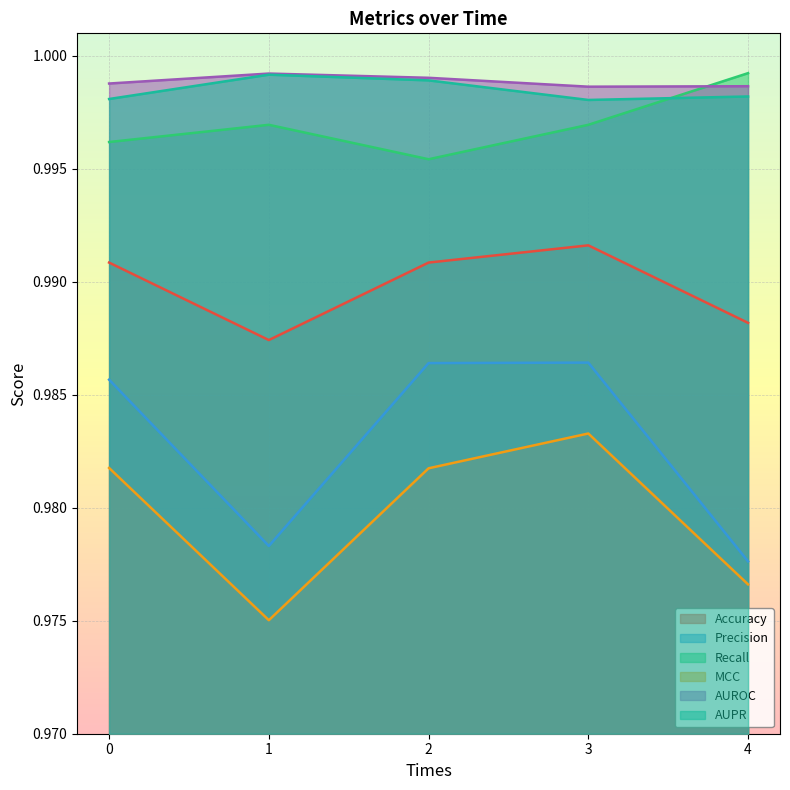

True or false: AUROC has a value of 1.0 at 2.

True